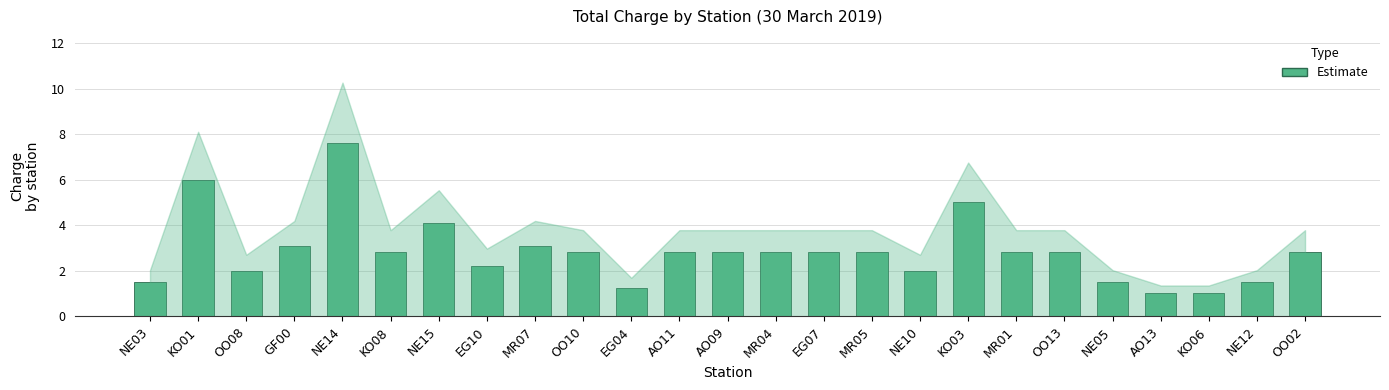

How many bars are there in total?

25